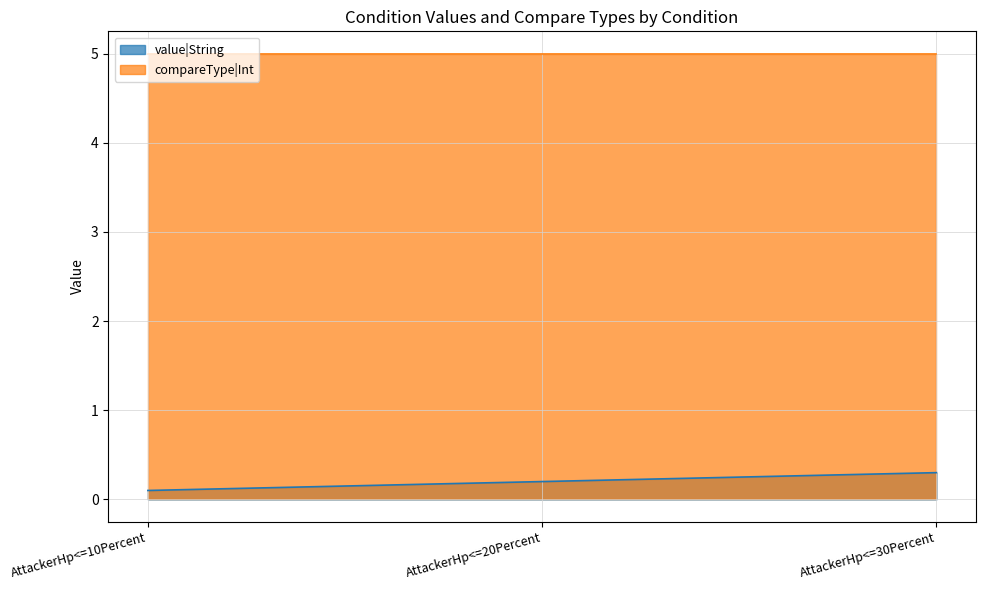

List the labels in order of value, smallest first.

AttackerHp<=10Percent, AttackerHp<=20Percent, AttackerHp<=30Percent